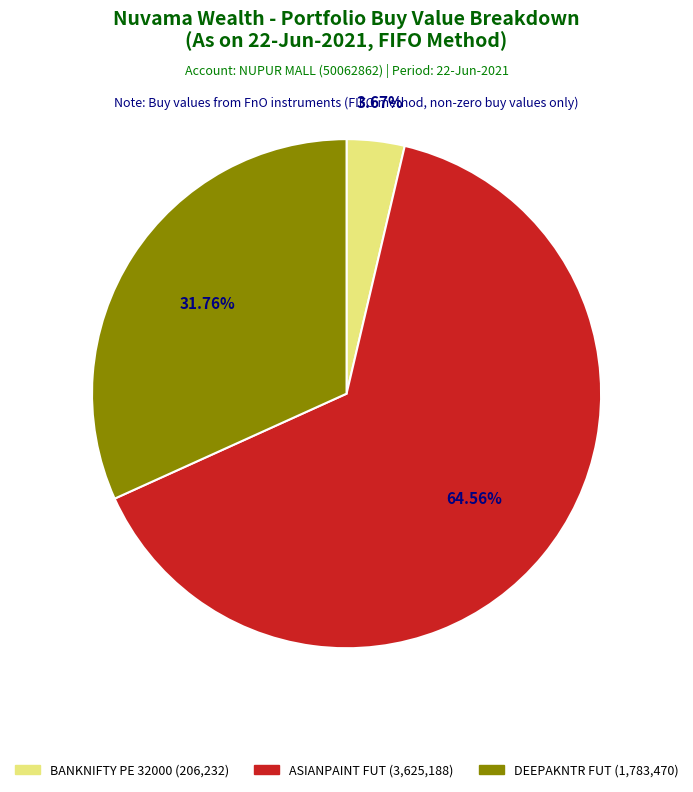

Does any single category account for the majority?

Yes